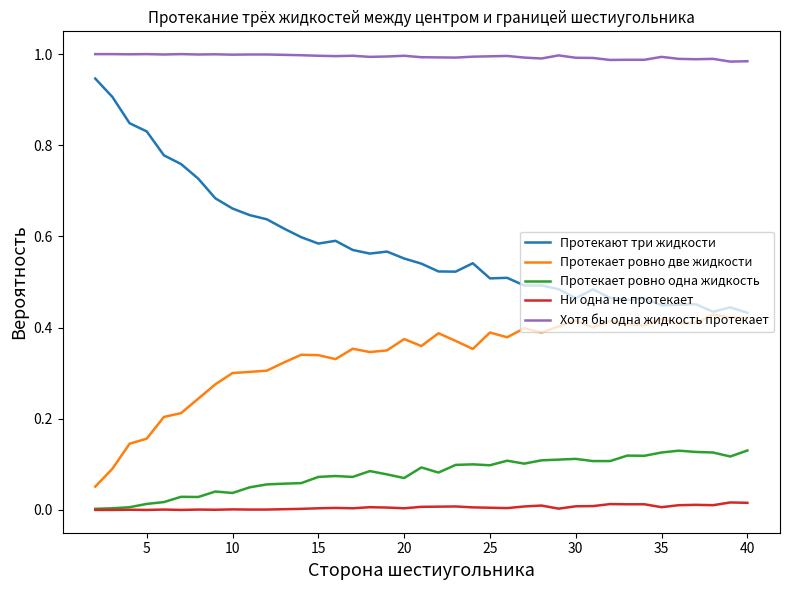

Count the number of data series in this chart.

5